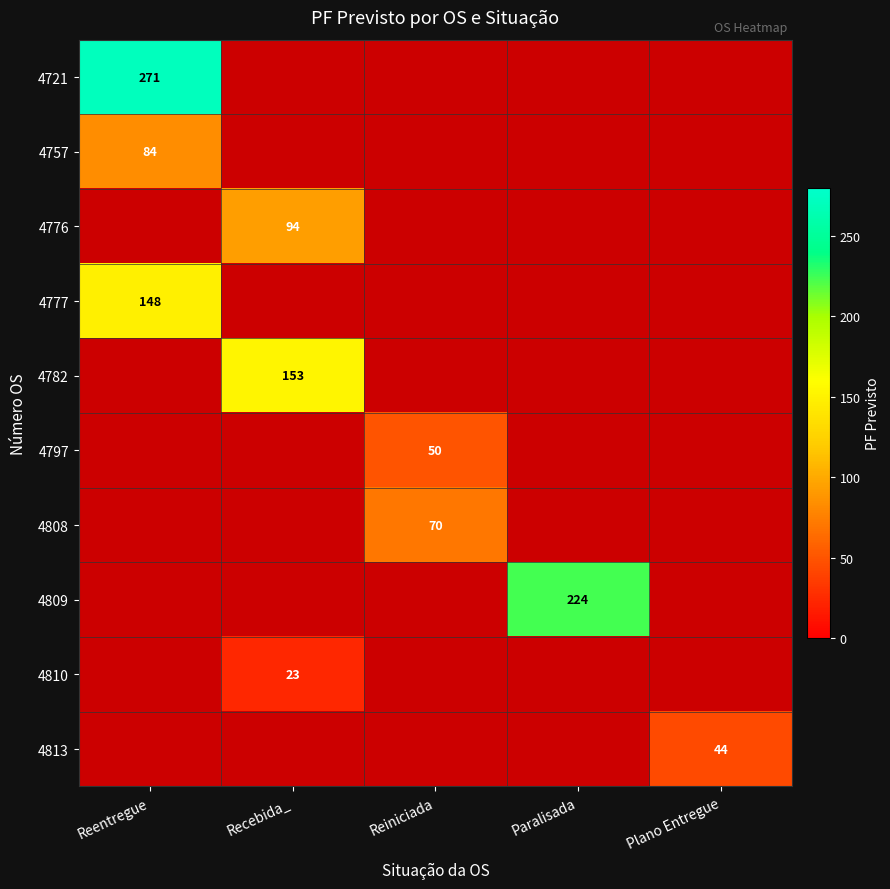

The 4757 series shows 84 at Reentregue. True or false?

True